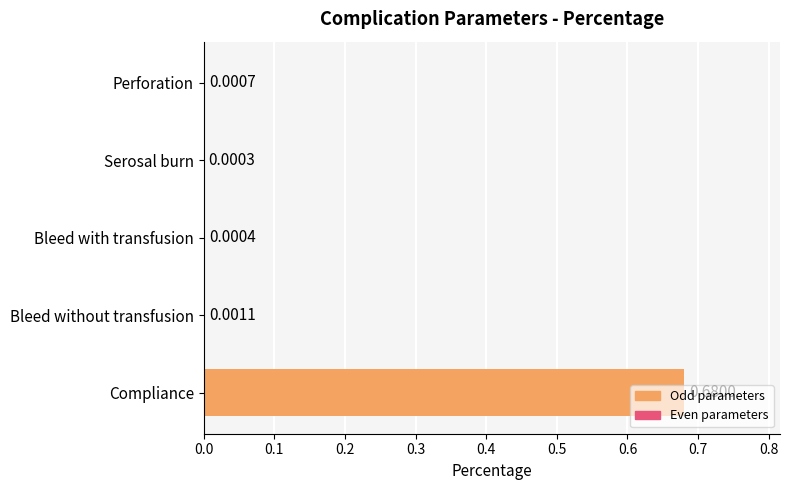

Does the chart contain stacked bars?

No